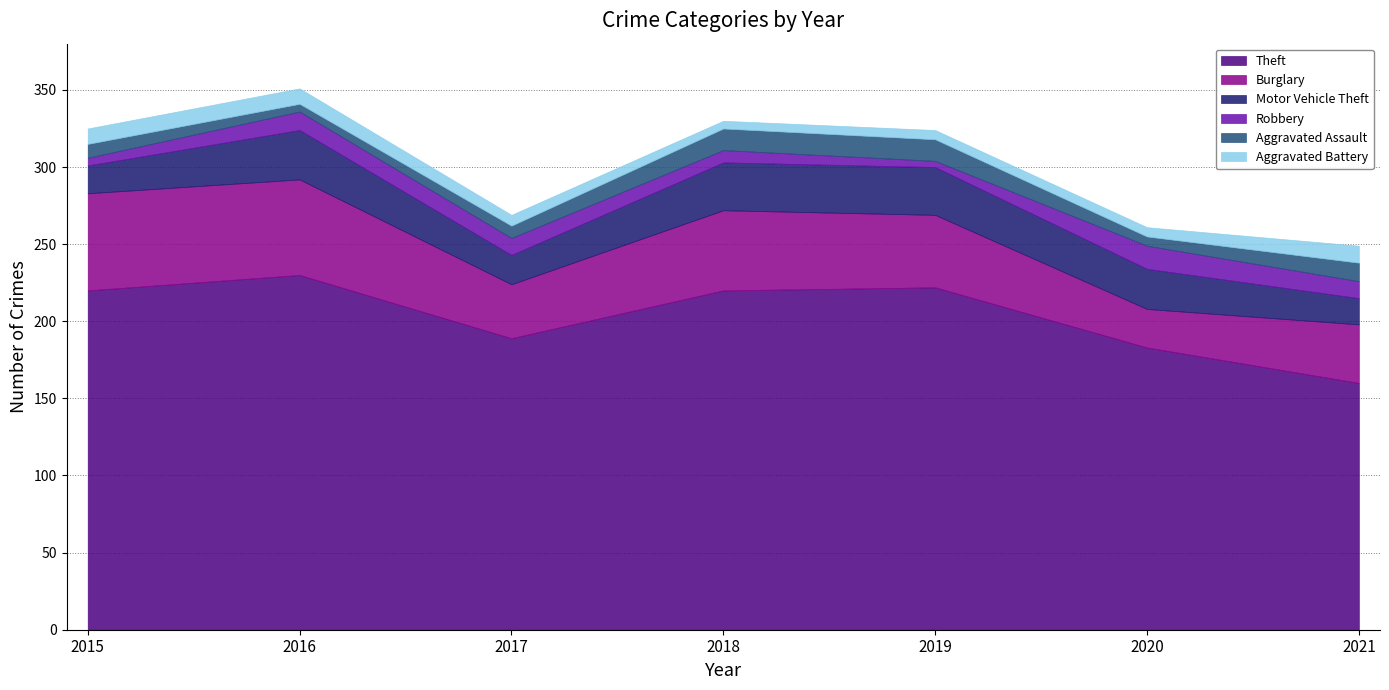

What is the difference between the second highest and second lowest values in the Aggravated Assault series?

8